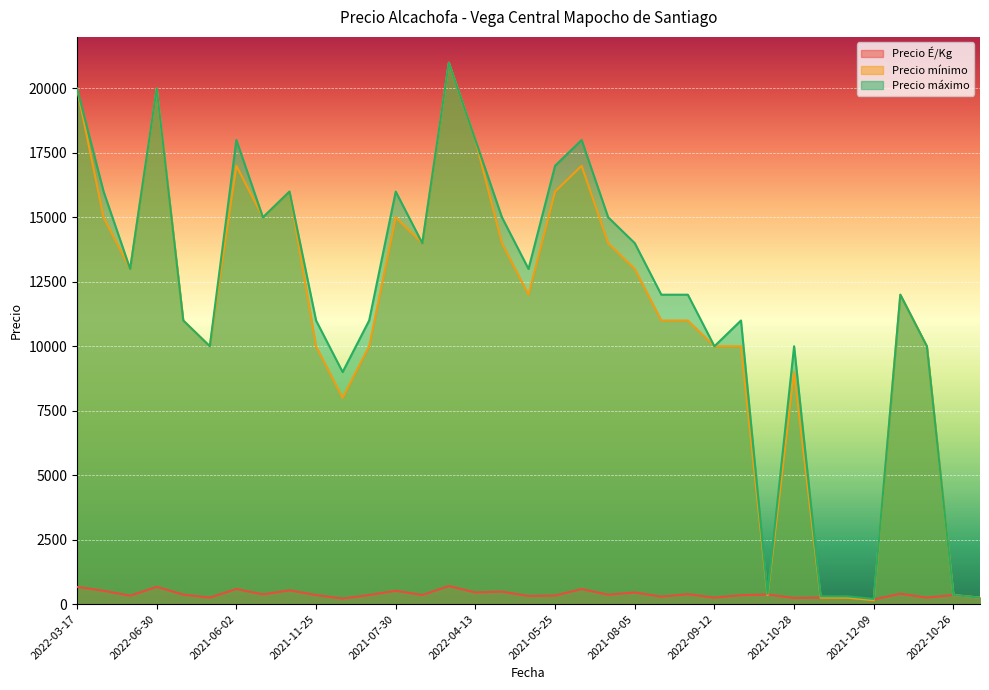

What is the average value of the Precio É/Kg series?

387